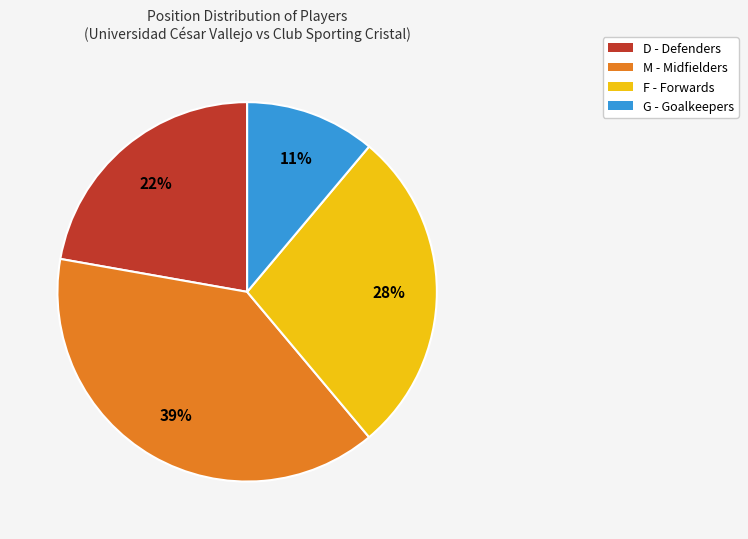

What percentage is the F slice, to the nearest percent?

28%